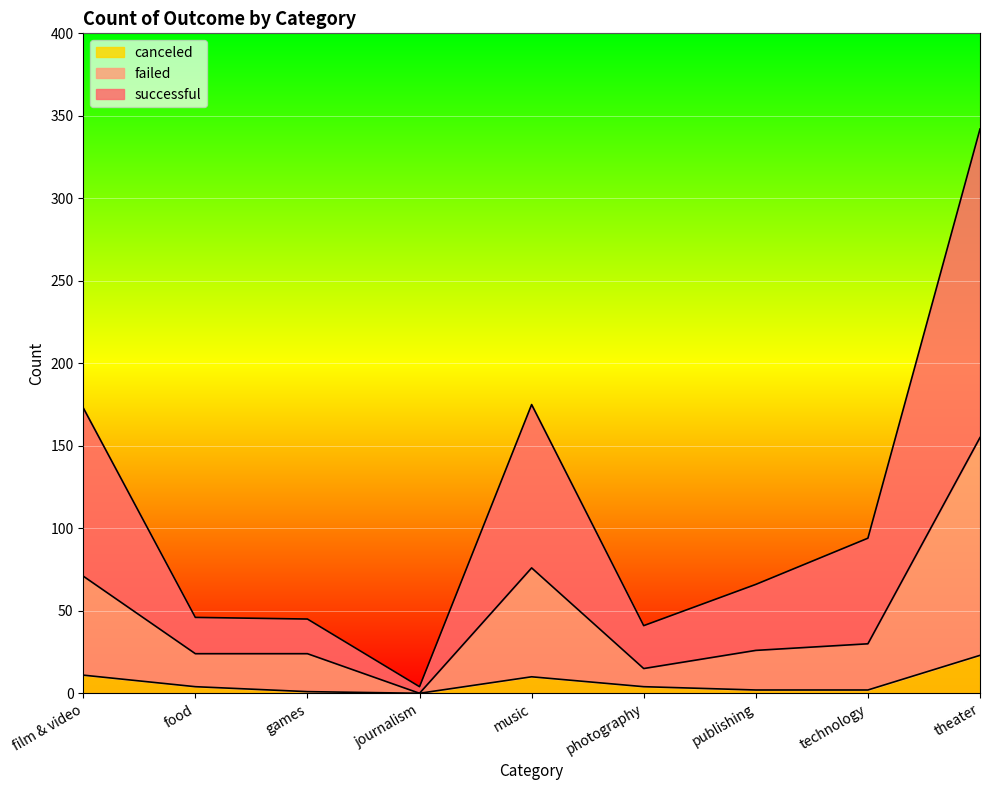

At which category does canceled reach its first local valley?

journalism